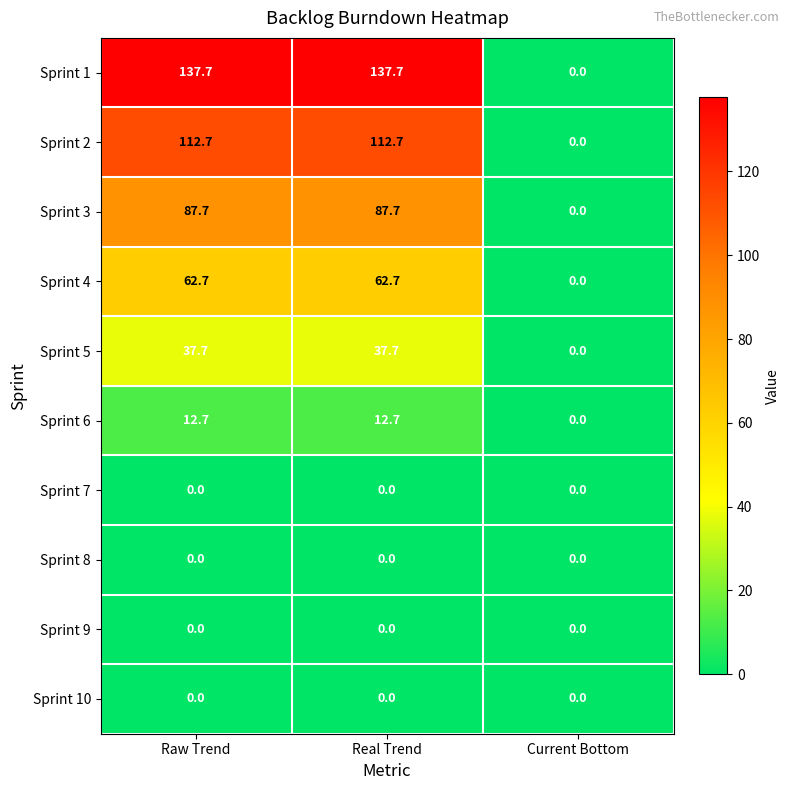

What is the spread (max minus min) of values at Raw Trend?

137.7